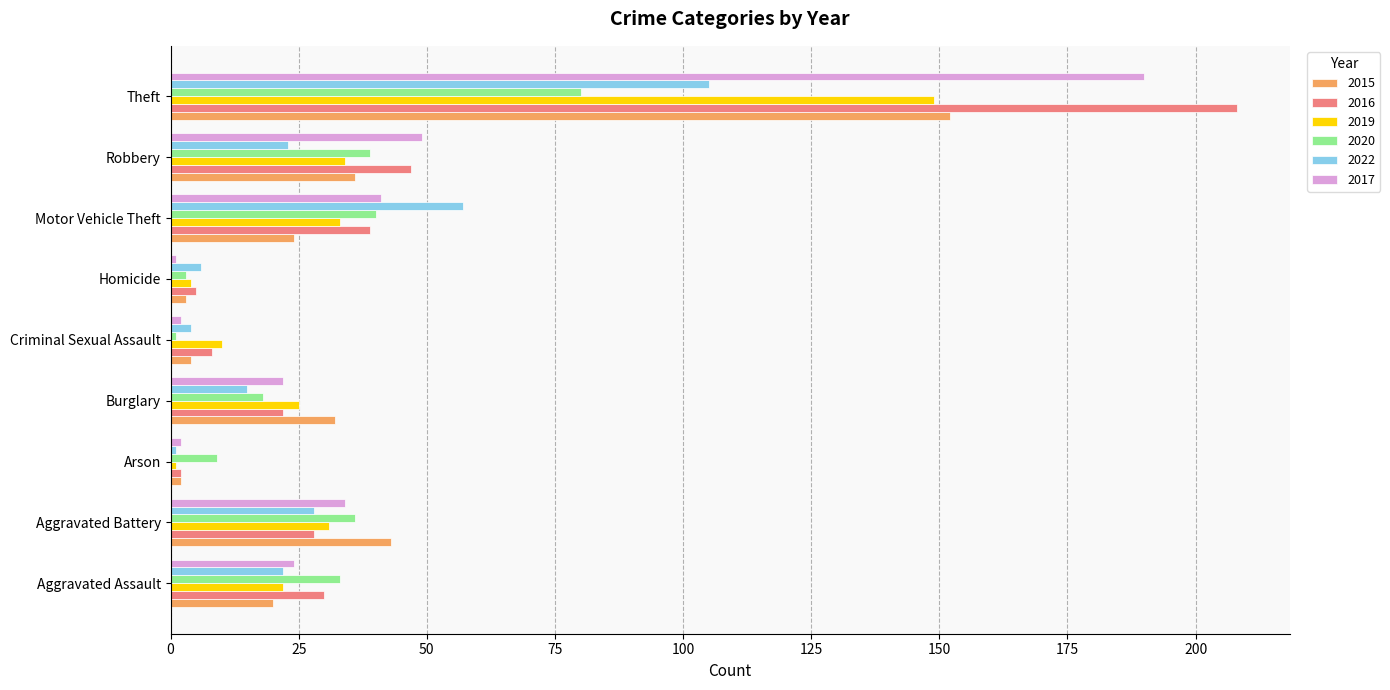

What are all the series names shown in the legend?

2015, 2016, 2019, 2020, 2022, 2017